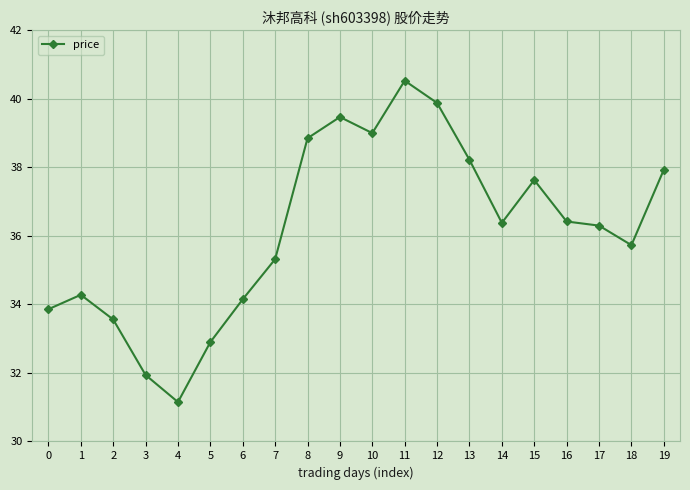

The chart shows a value of 13.7 at 8. True or false?

False